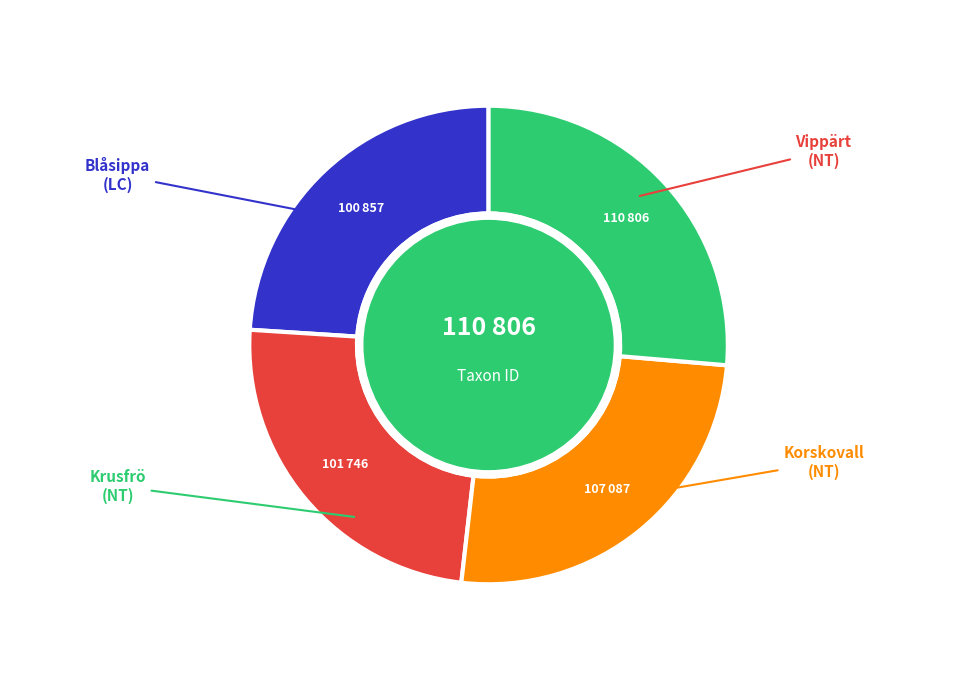

Is it true that Vippärt is 24% of the pie?

True